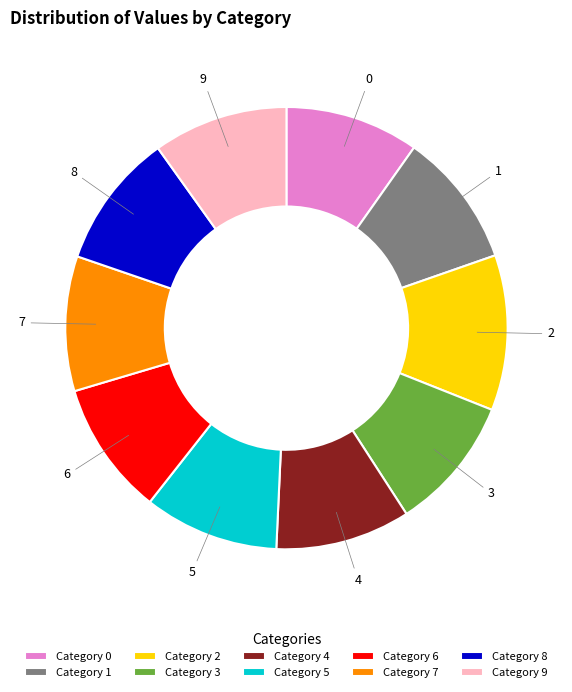

Does any single category account for the majority?

No